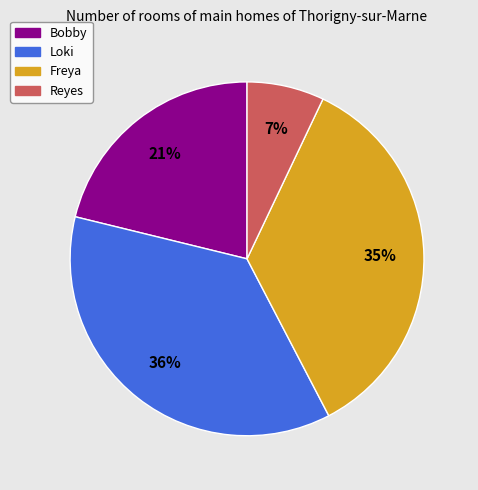

To the nearest percent, what portion does Loki represent?

36%